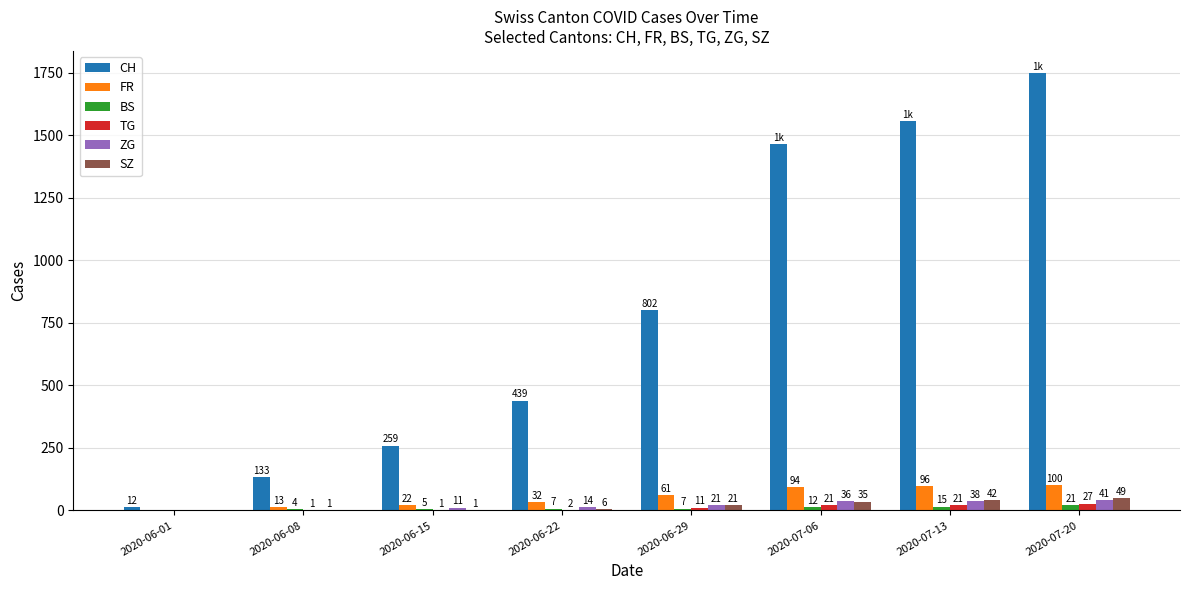

Which category has the highest value in the TG series?

2020-07-20